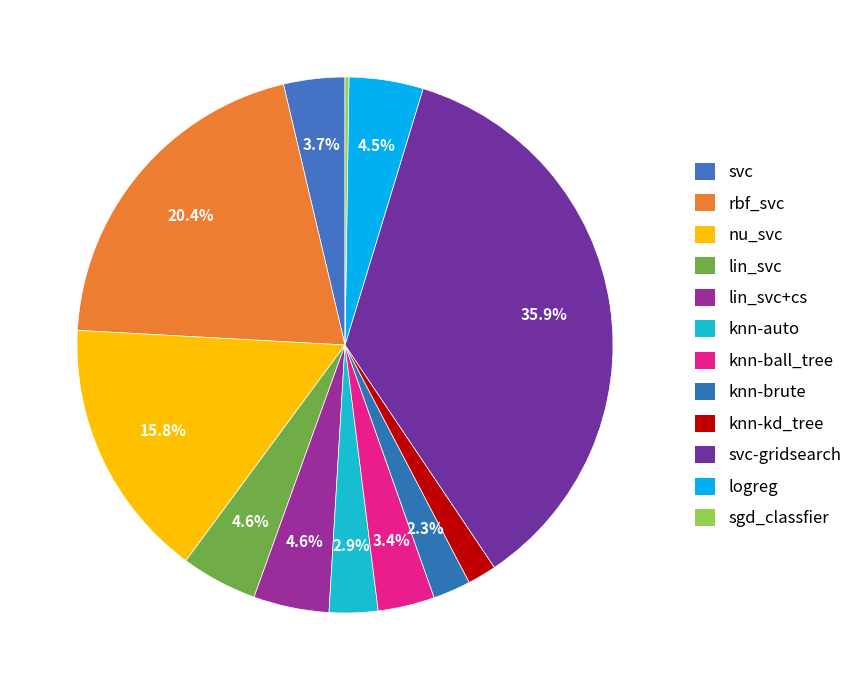

Rank the categories by value from highest to lowest.

svc-gridsearch, rbf_svc, nu_svc, lin_svc, lin_svc+cs, logreg, svc, knn-ball_tree, knn-auto, knn-brute, knn-kd_tree, sgd_classfier